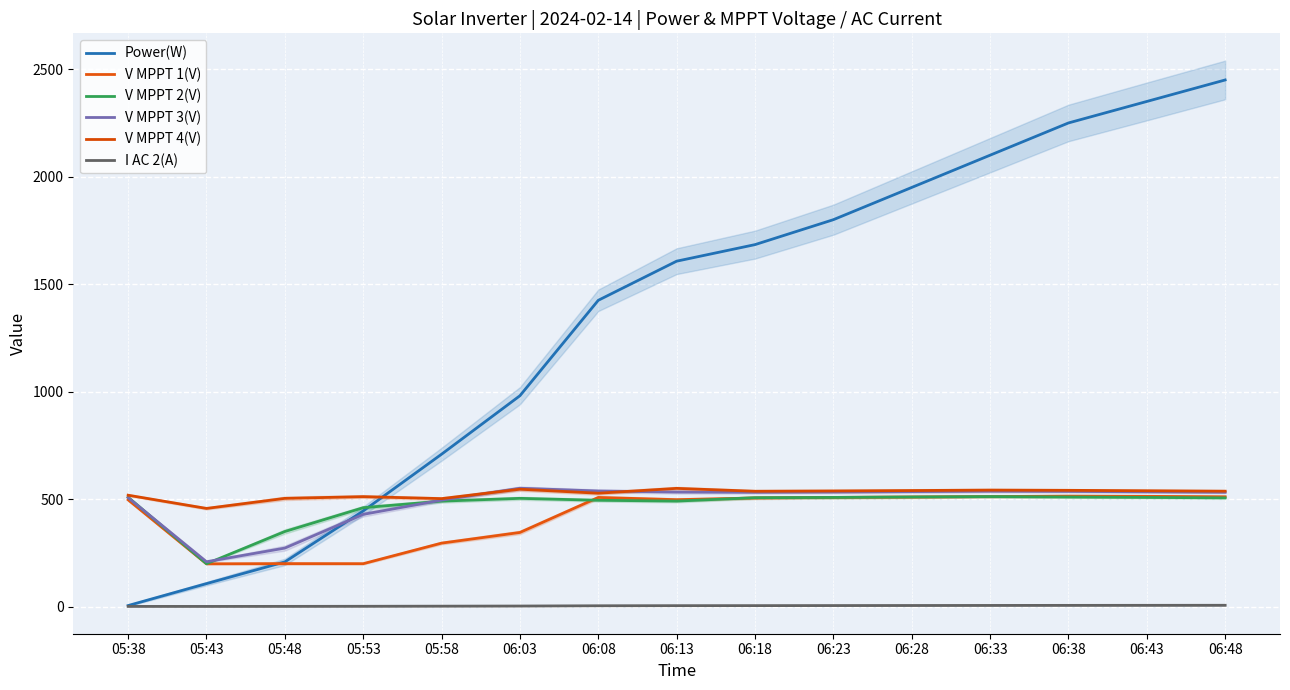

What is the difference between the V MPPT 1(V) values at 06:43 and 06:48?

2.0